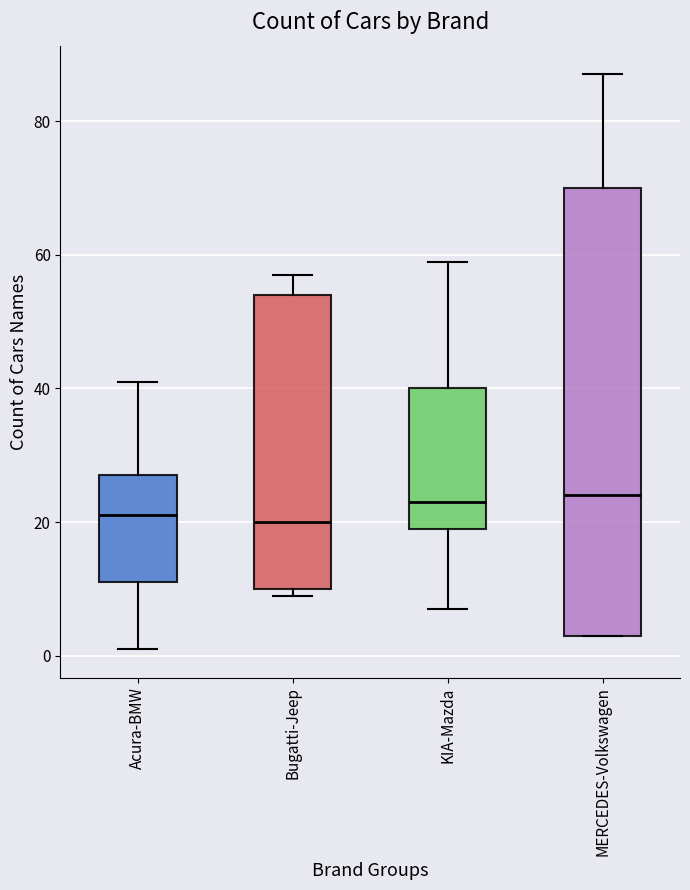

Reading left to right, transcribe this box plot: for each box, give where its median line is, the range the box spans, and where its two whiskers end, as read against the y-axis. The values are not printed on the chart, so give them approximately, as read against the axis.

Acura-BMW: median 22, box 12 to 28, whiskers 2 to 42
Bugatti-Jeep: median 20, box 10 to 54, whiskers 10 (just below the box's lower edge) to 58
KIA-Mazda: median 24, box 20 to 40, whiskers 8 to 60
MERCEDES-Volkswagen: median 24, box 4 to 70, whiskers 4 to 88